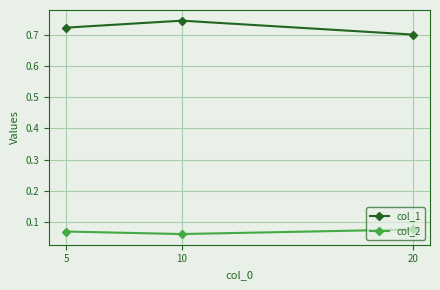

At 10, list the series in order from smallest to largest.

col_2, col_1